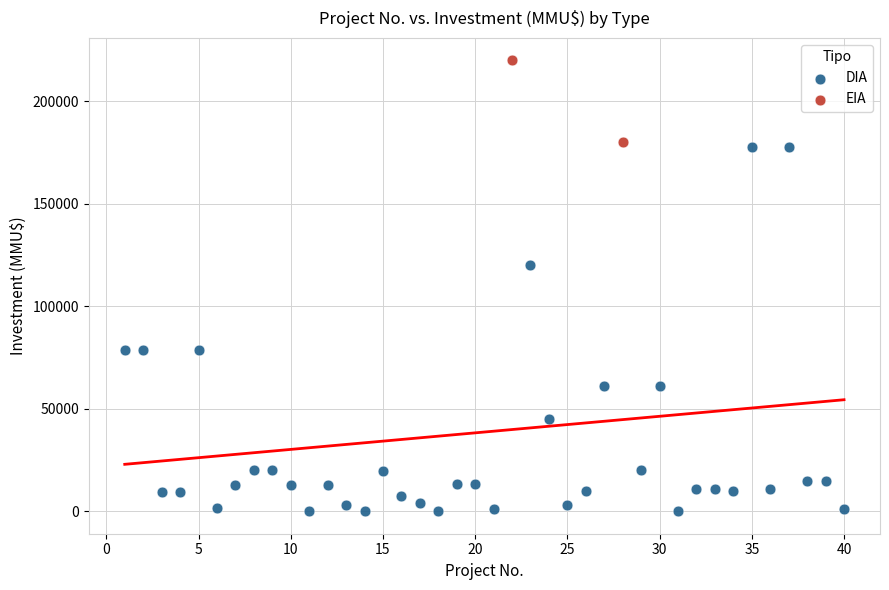

What are all the series names shown in the legend?

DIA, EIA